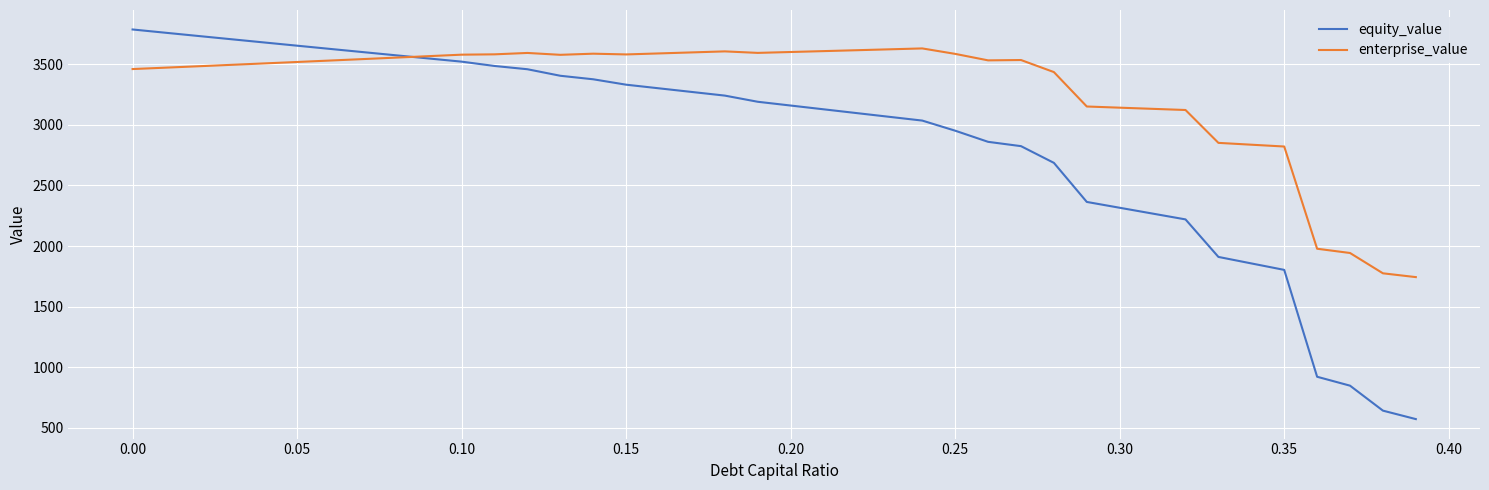

After their last crossing, which series has the higher values: equity_value or enterprise_value?

enterprise_value